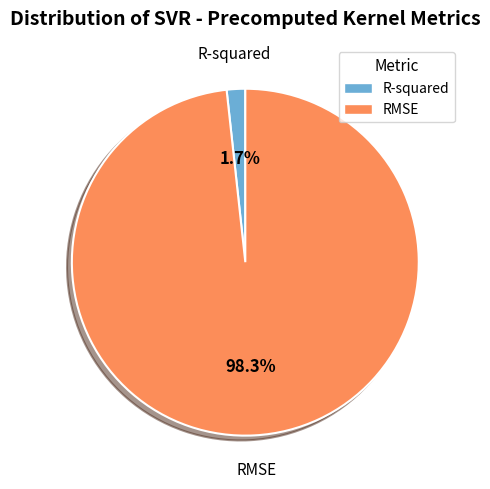

How many segments does this pie chart have?

2